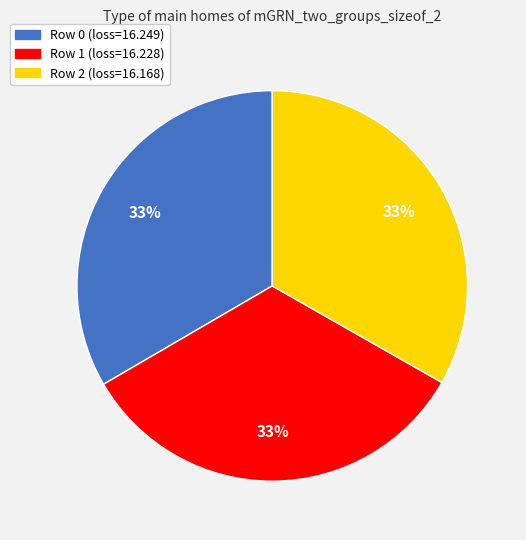

Is there any slice that represents more than half of the pie?

No